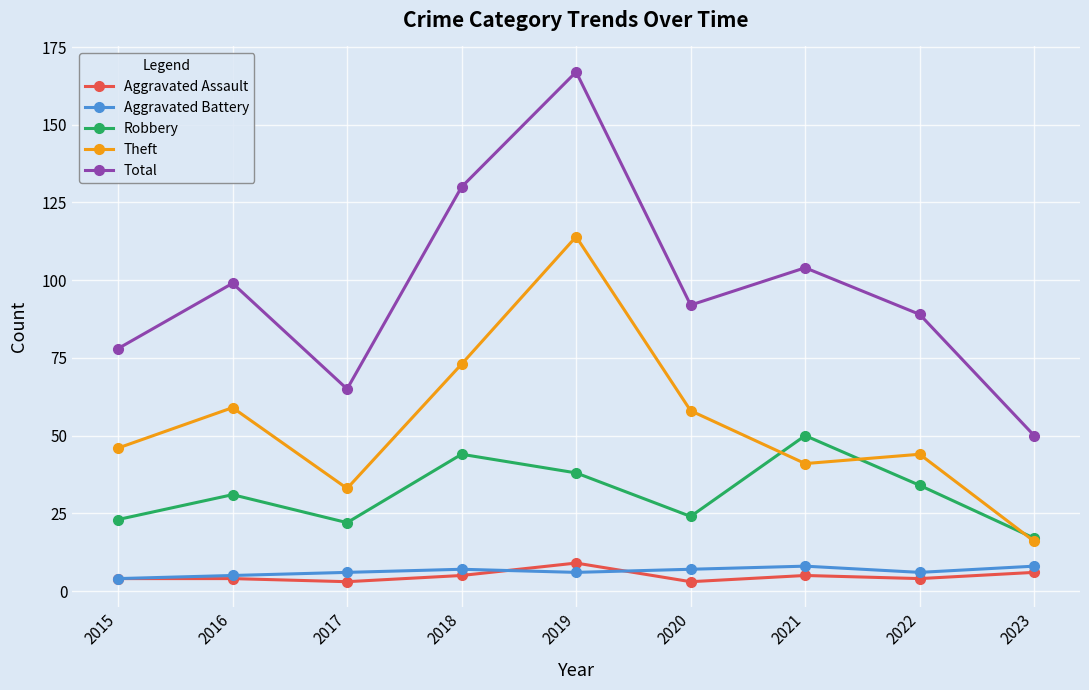

What is the difference between the highest and lowest values at 2016?

95